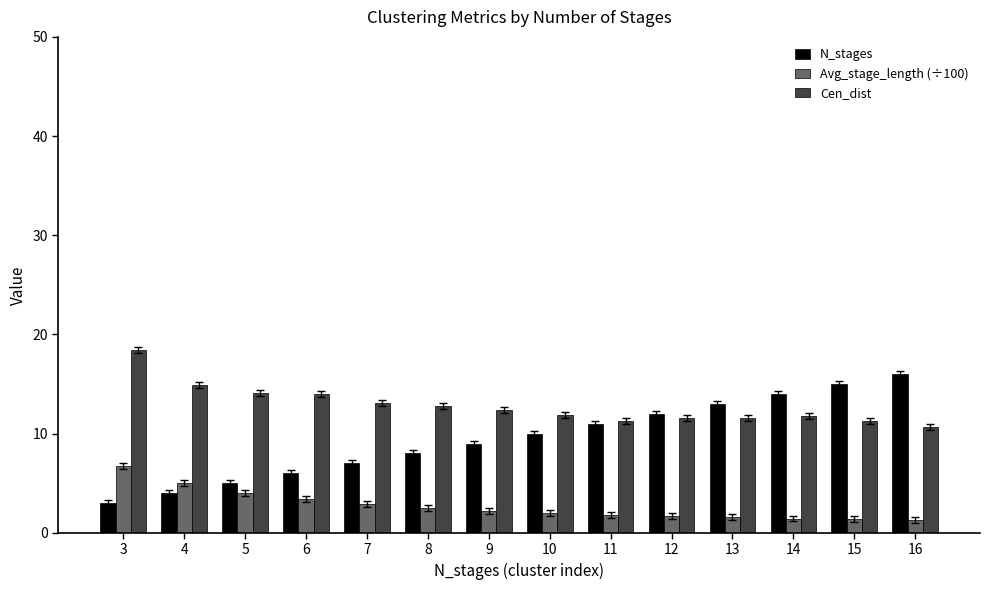

What is the smallest value displayed?

1.3